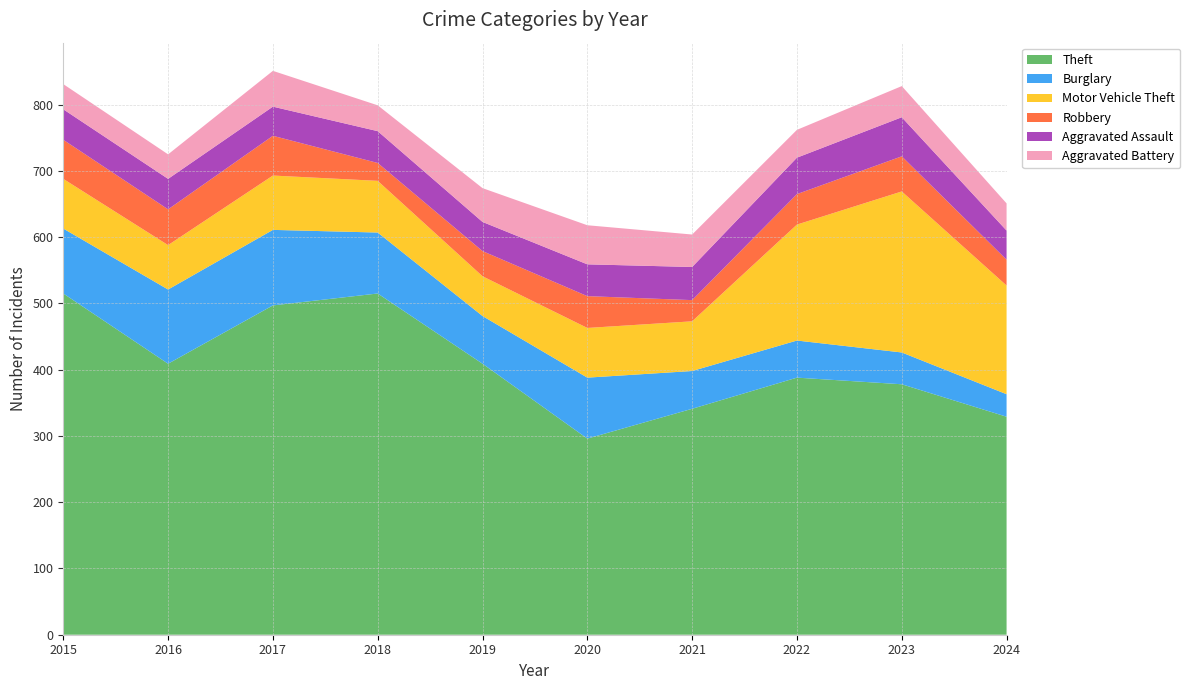

Reading left to right, list all the values displayed in this chart.

Theft: 515	409	497	515	409	296	341	388	378	329
Burglary: 98	112	114	92	72	92	57	56	48	34
Motor Vehicle Theft: 75	67	82	78	60	75	75	175	243	164
Robbery: 59	54	60	27	38	48	32	46	53	39
Aggravated Assault: 46	46	44	48	44	48	50	55	59	44
Aggravated Battery: 38	37	54	39	51	59	49	42	47	41